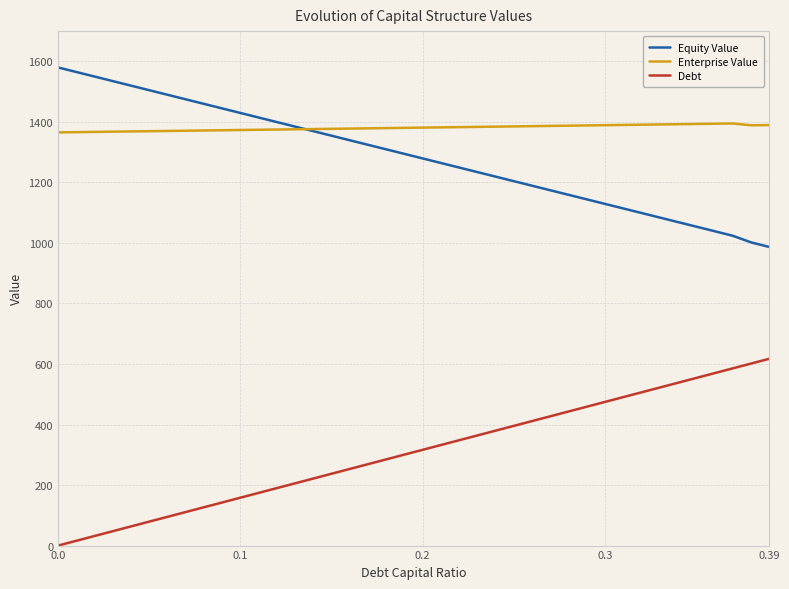

True or false: Debt and Enterprise Value intersect in this chart.

False